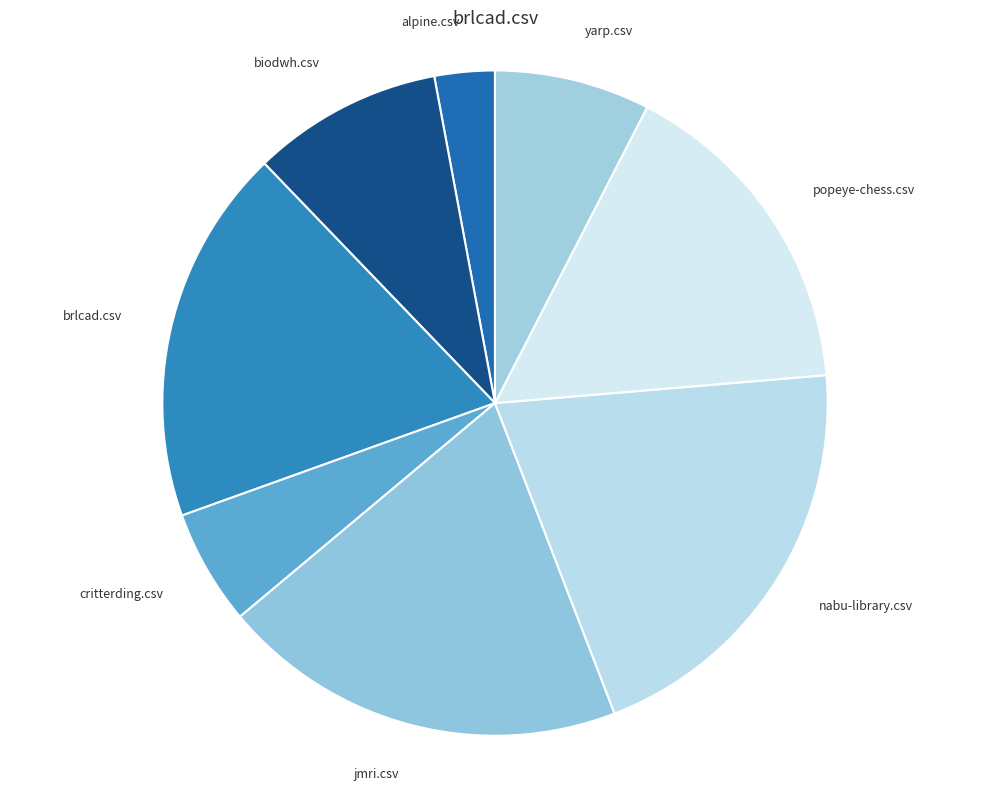

How many slices are in this pie chart?

8